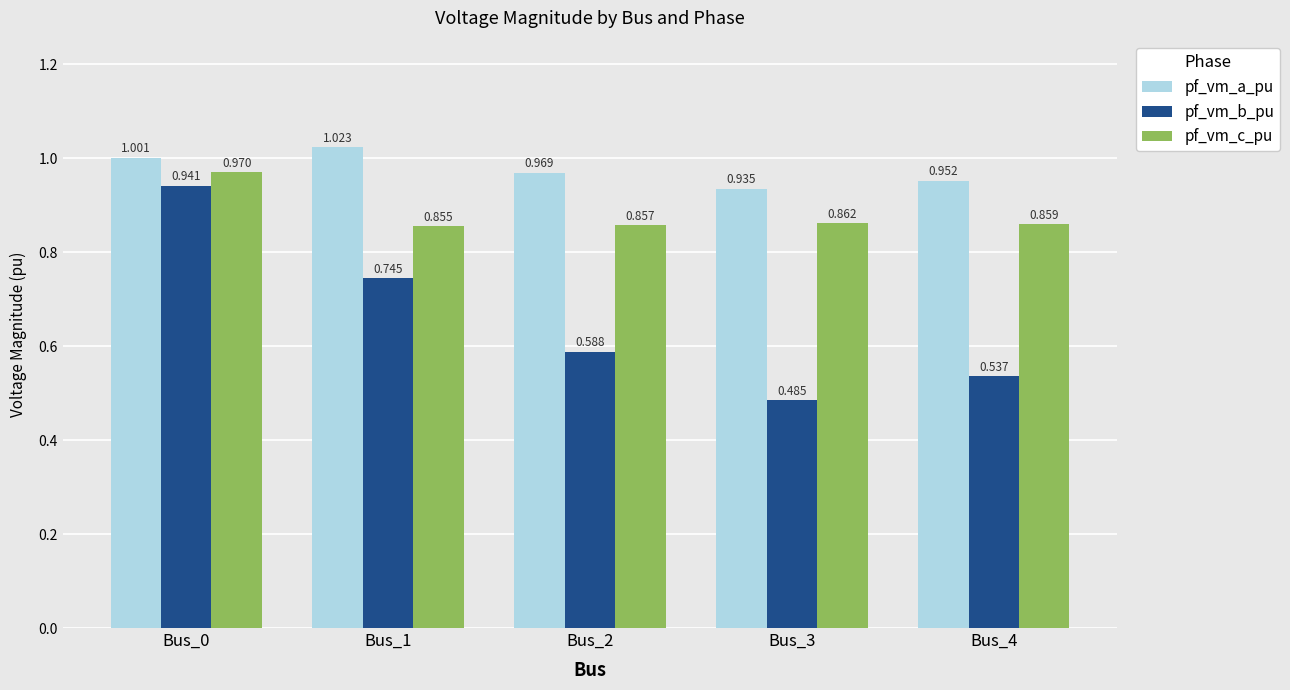

Which series has the largest total across all categories?

pf_vm_a_pu